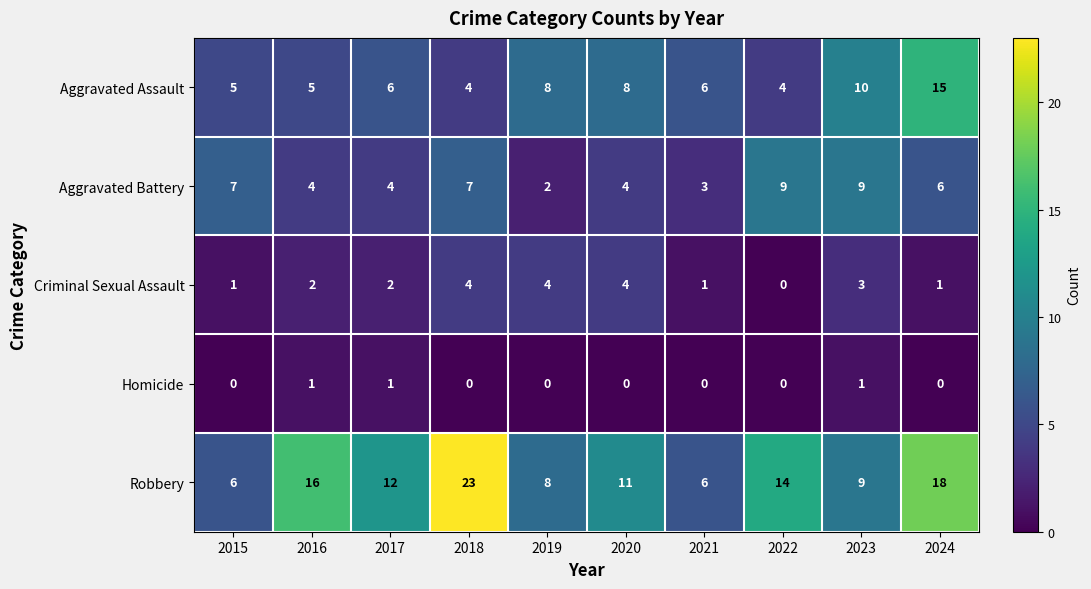

What is the average value of the Aggravated Battery series?

6